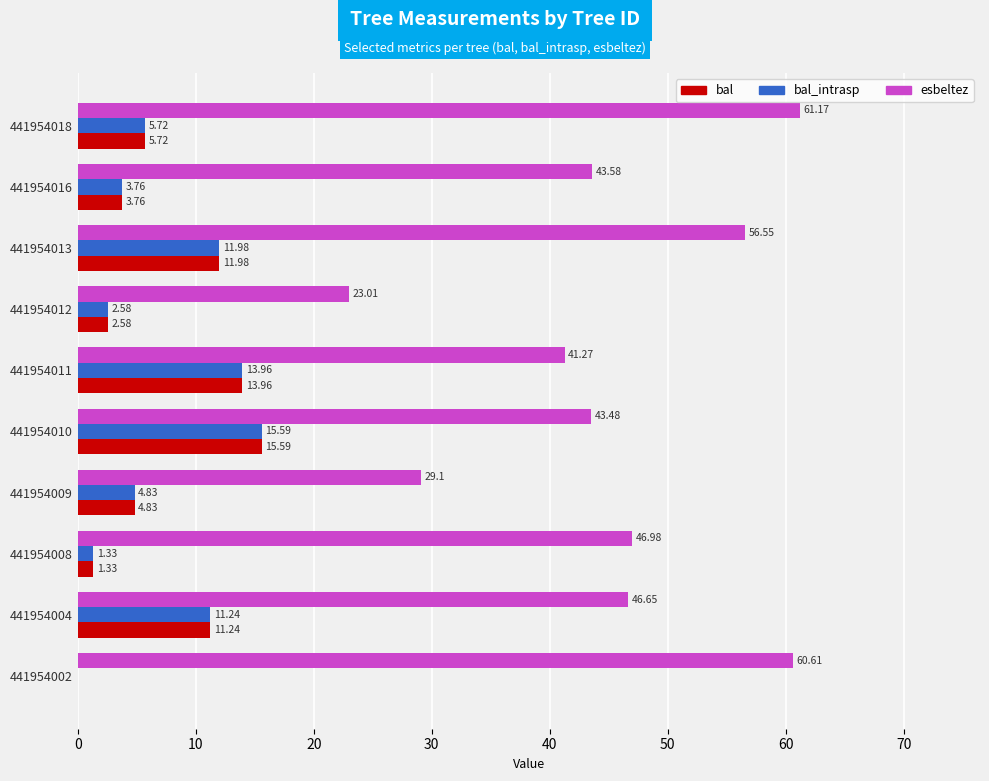

Which series has the largest range (max minus min)?

esbeltez